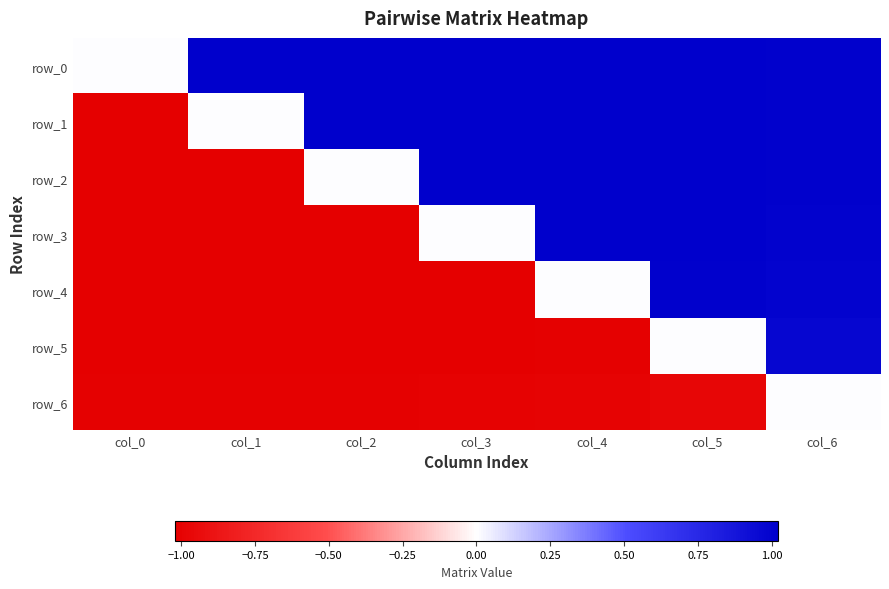

What is the sum of the row_1 values at col_3 and col_4?

2.0